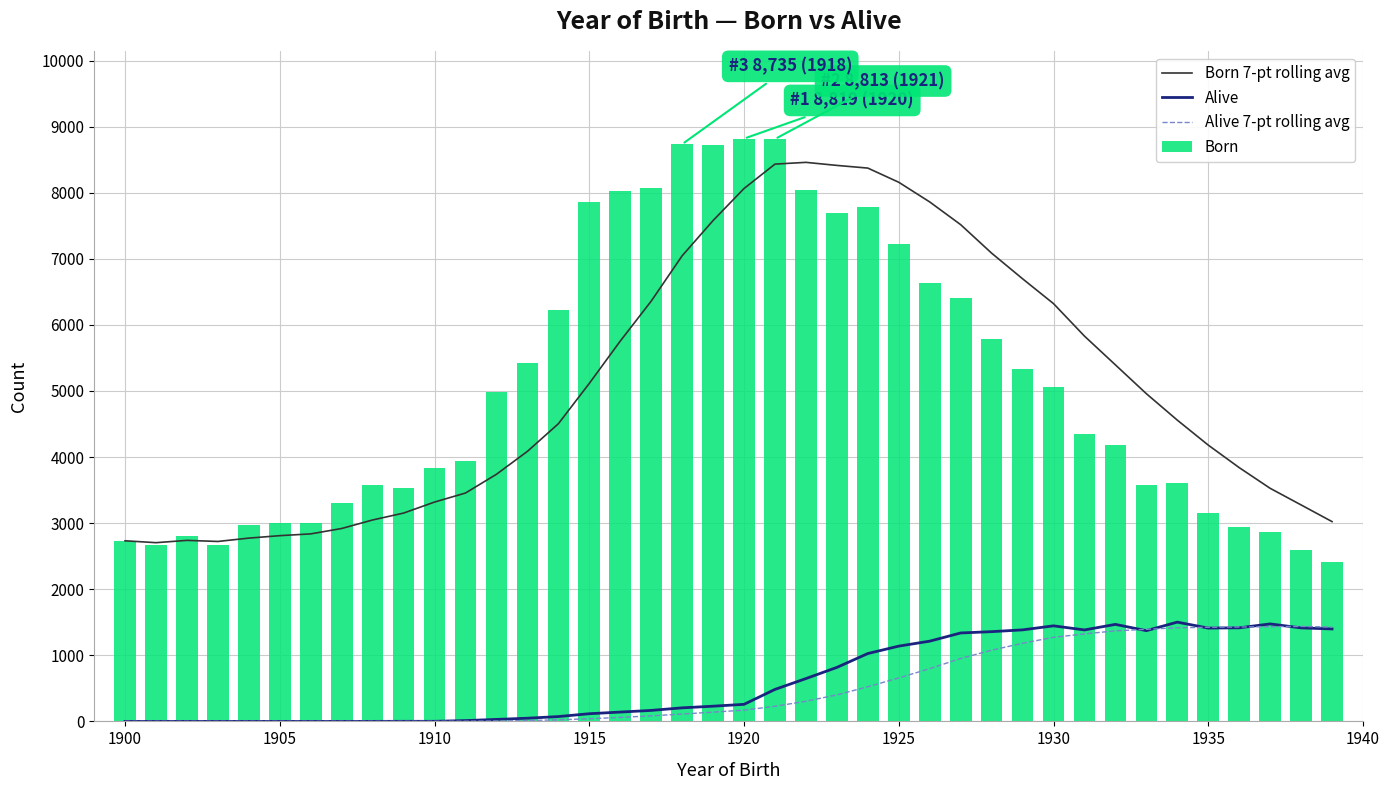

True or false: Born 7-pt rolling avg and Alive 7-pt rolling avg cross at least once.

False